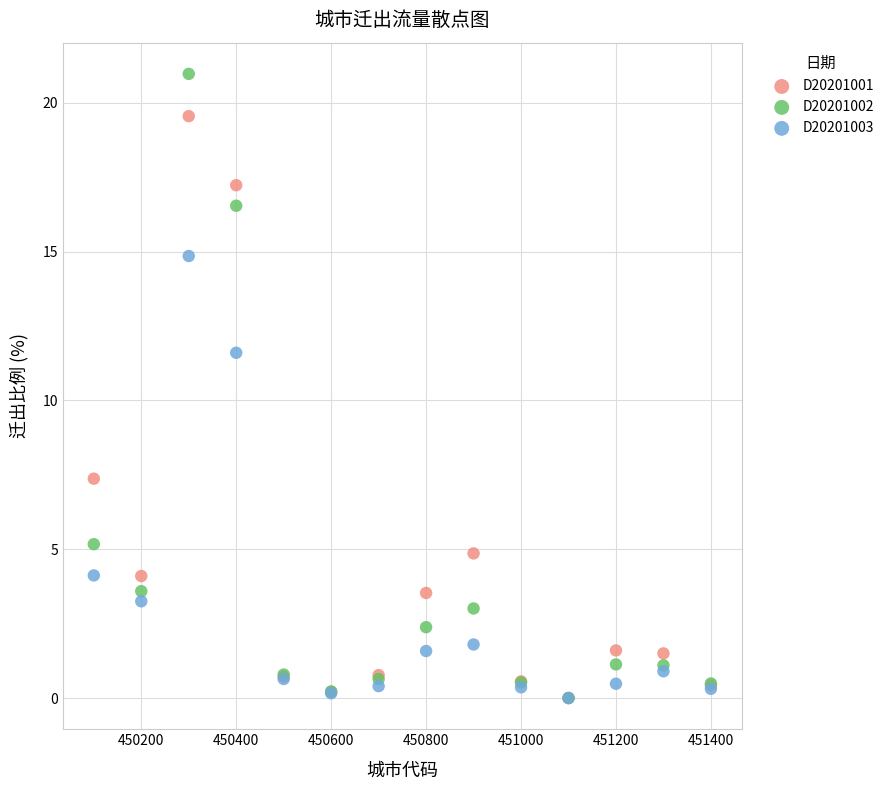

In the D20201003 series, what Y value is closest to 7?

4.1